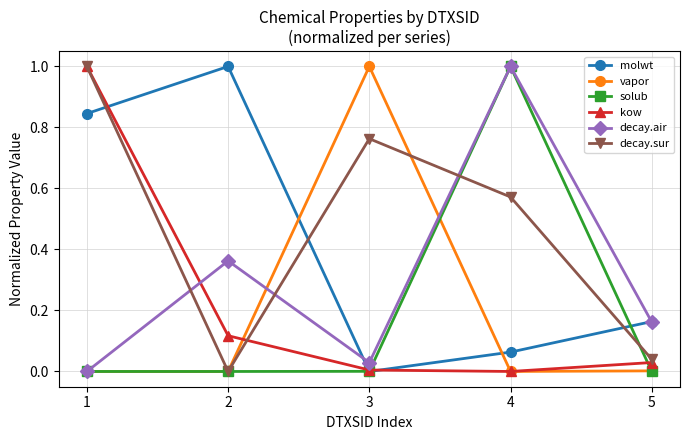

What is the sum of all vapor values?

1.0